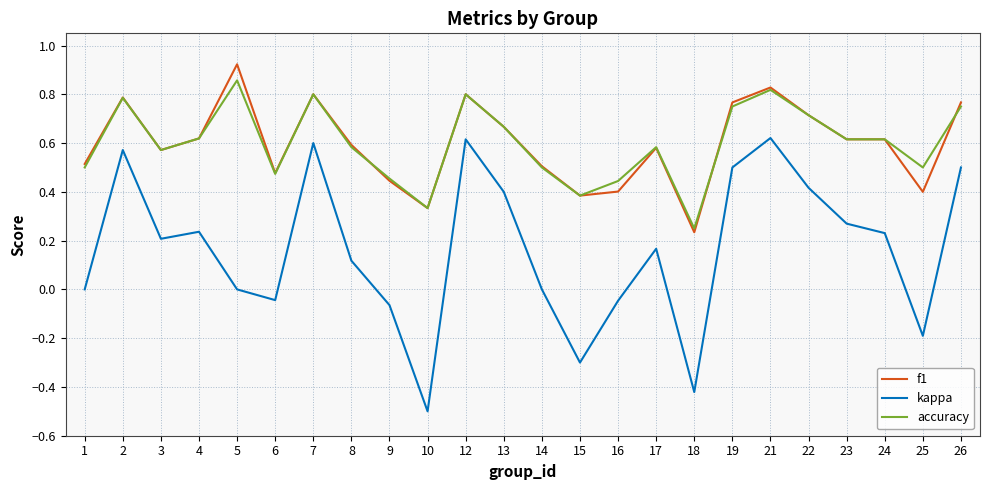

How many series are shown in this chart?

3